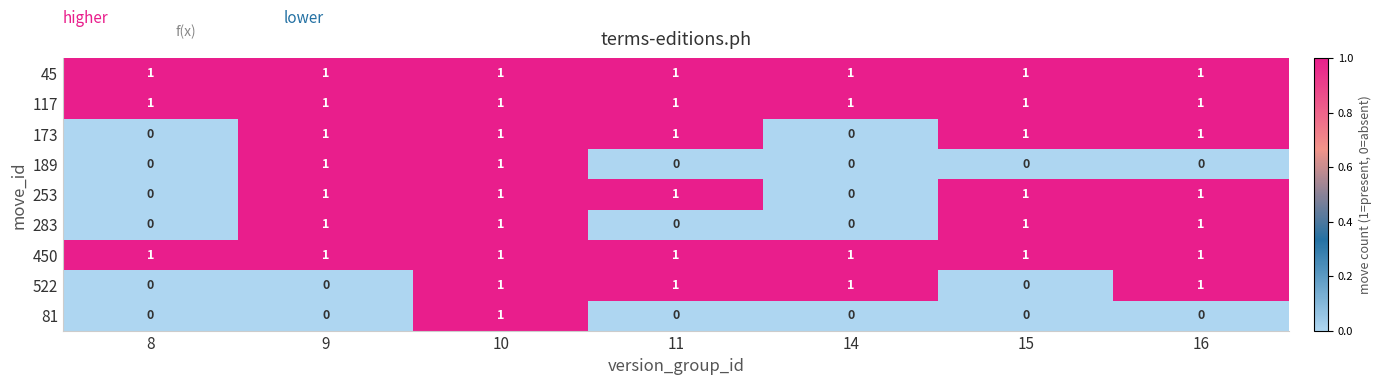

At which category is the sum across all series the highest?

10